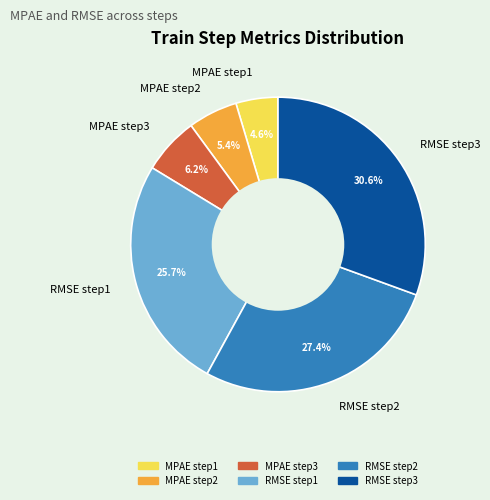

Is there any slice that represents more than half of the pie?

No